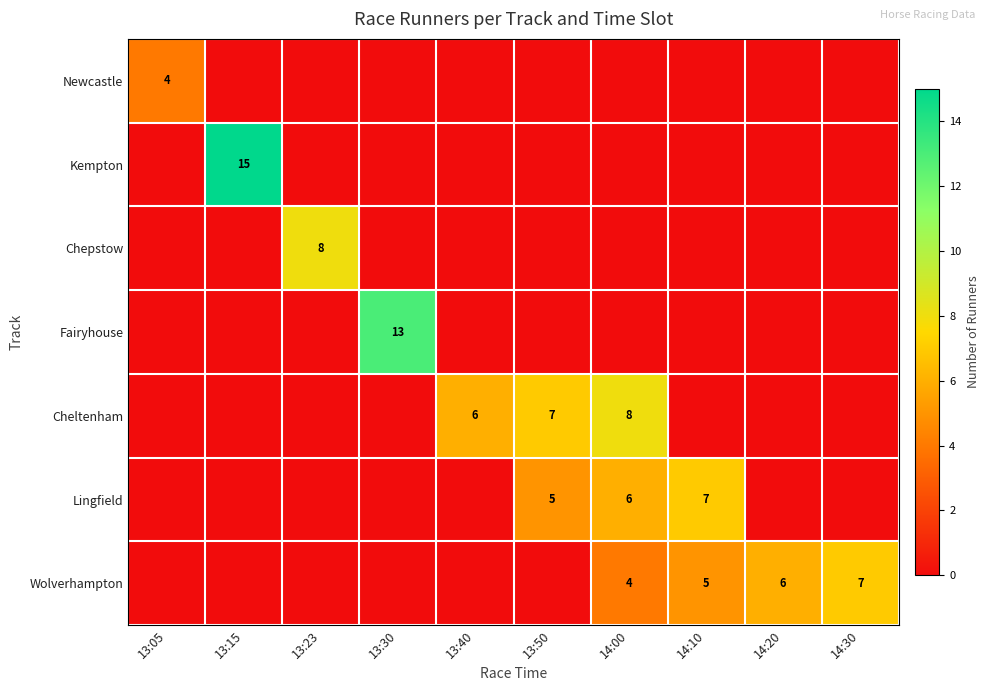

The value of Wolverhampton at 14:00 is 1. True or false?

False